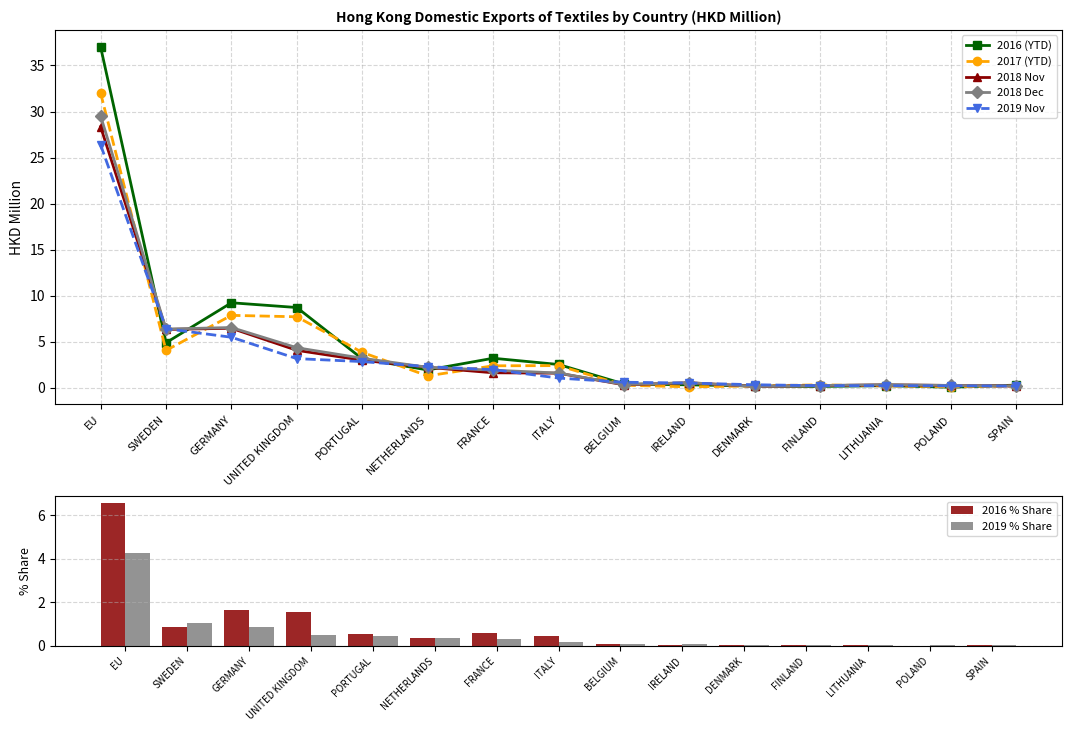

At how many categories does at least one series exceed 31?

1